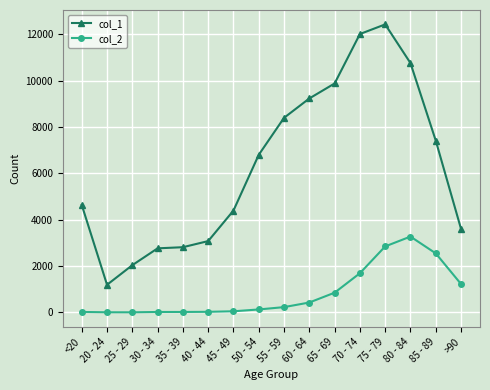

What position from the right is 50 - 54?

9